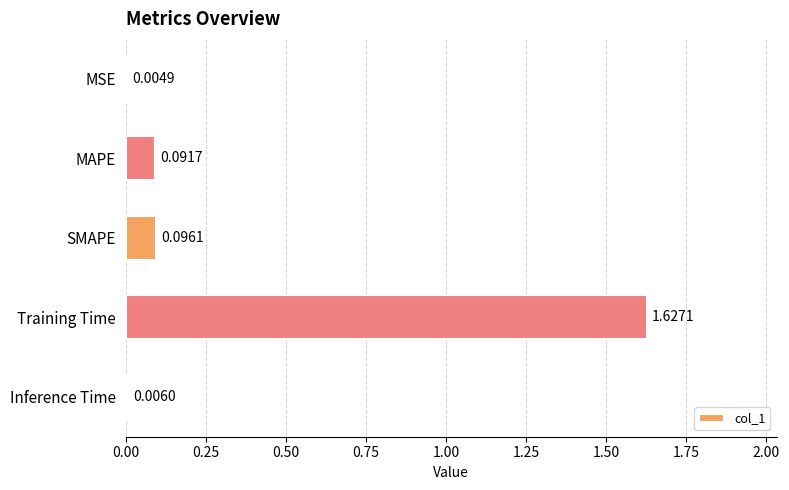

Between Inference Time and Training Time, which is larger?

Training Time